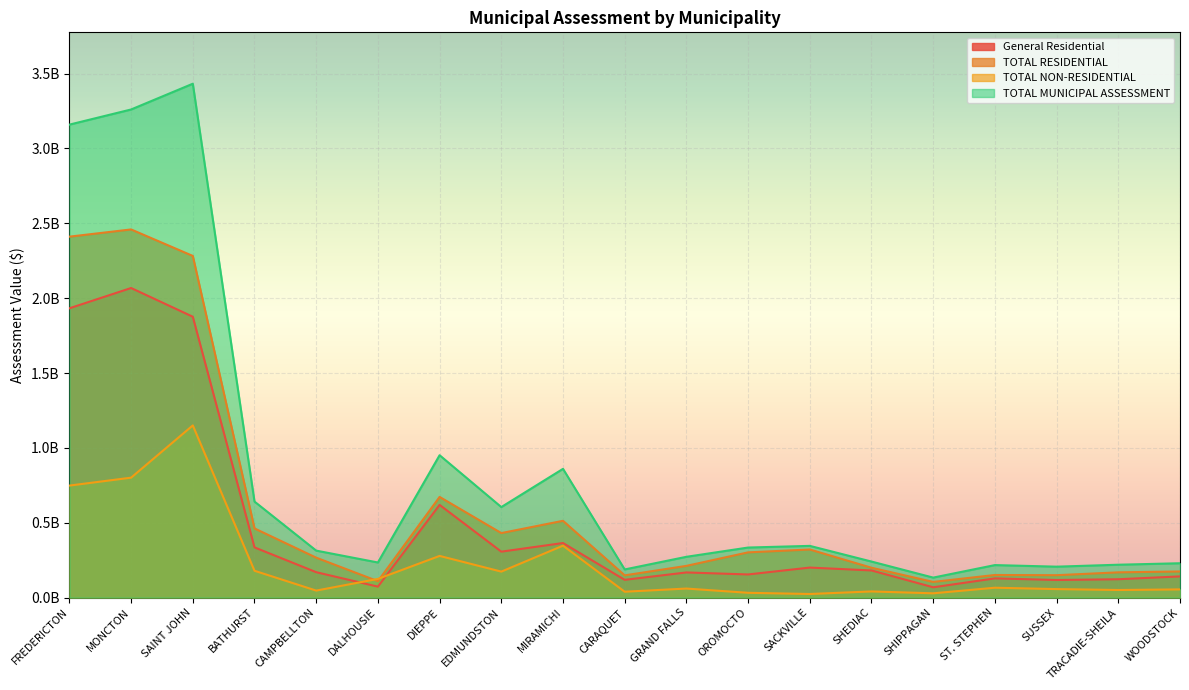

True or false: TOTAL NON-RESIDENTIAL and TOTAL MUNICIPAL ASSESSMENT intersect in this chart.

False